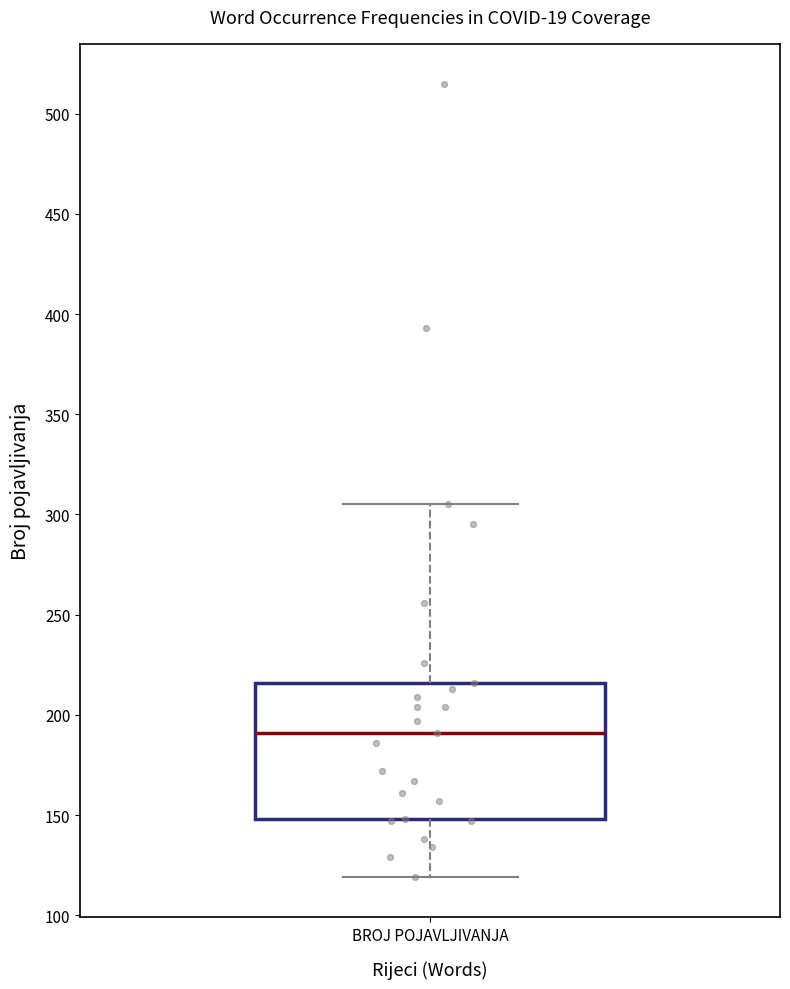

Read this box plot against the y-axis: the position of the median line, the range covered by the box, and the ends of both whiskers. The values are not printed on the chart, so give them approximately, as read against the axis.

median 190, box 150 to 215, whiskers 120 to 305